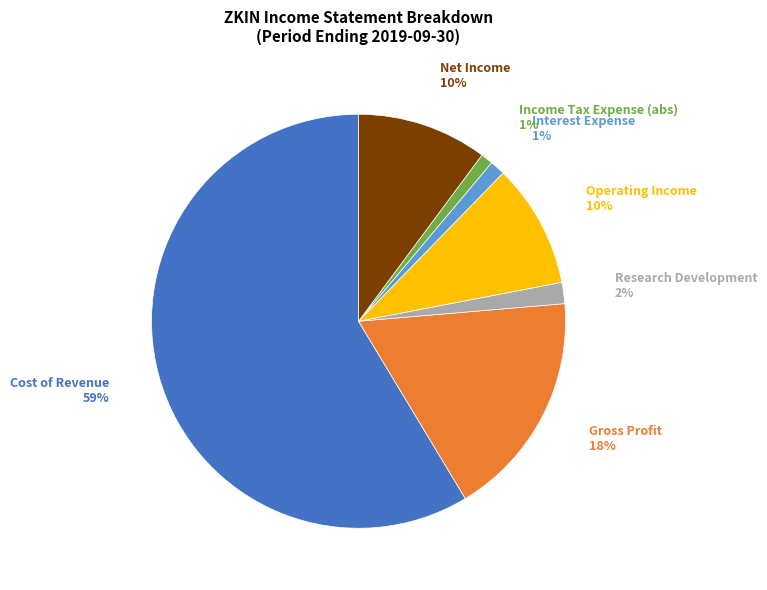

Does any single category account for the majority?

Yes